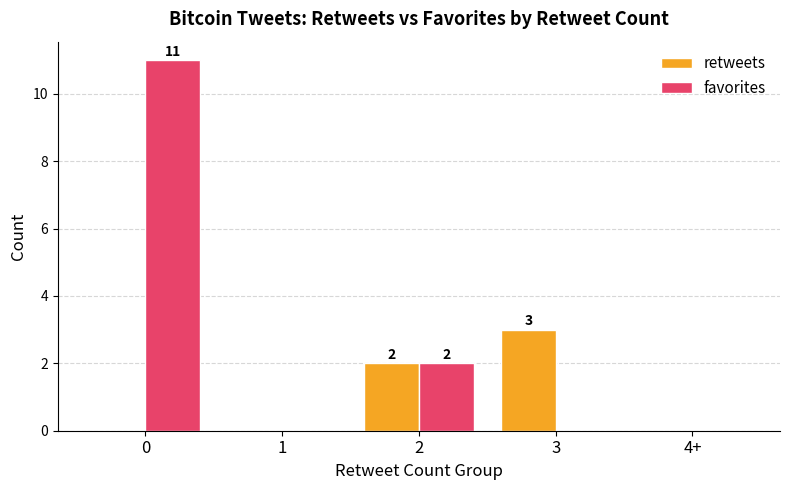

Reading right to left, extract all data points from this chart.

retweets: 0	3	2	0	0
favorites: 0	0	2	0	11